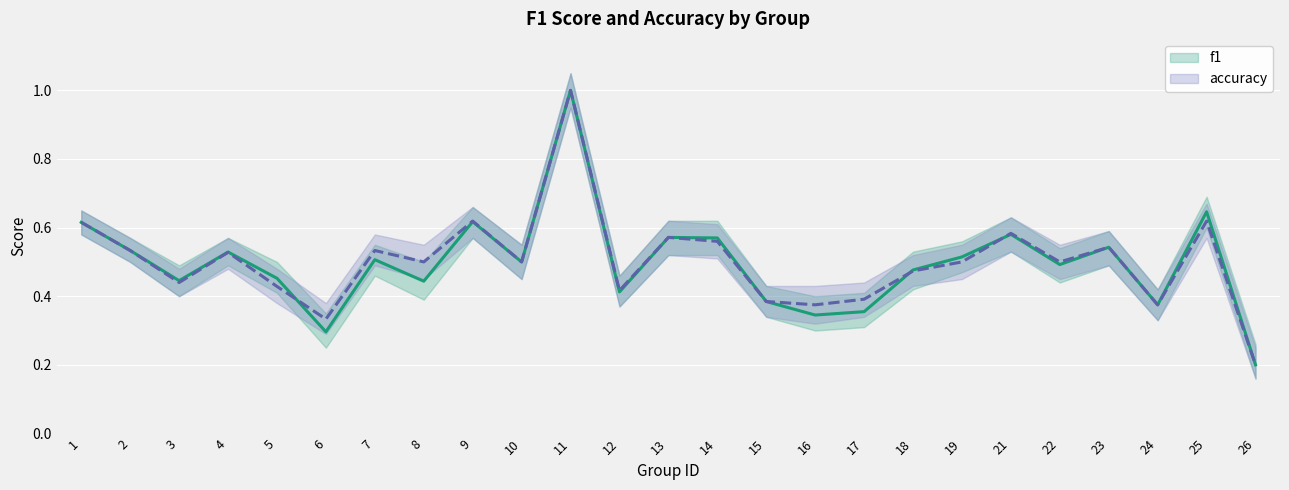

In accuracy, how many points are lower than both neighbors (excluding endpoints)?

8